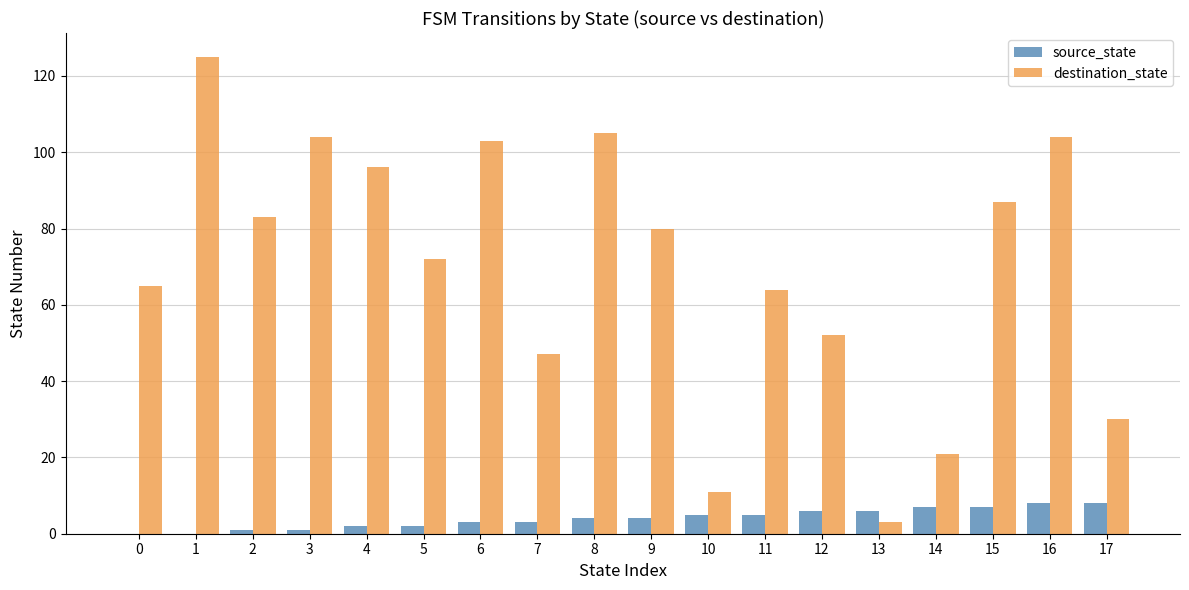

How many data points does each series have?

18